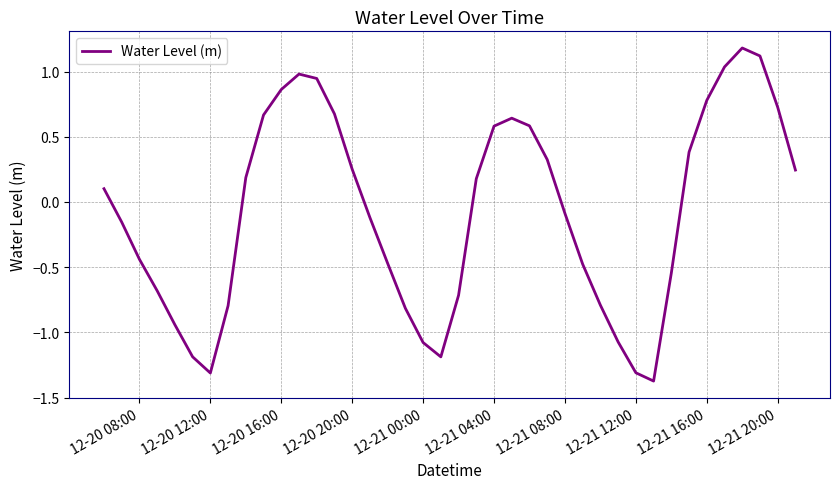

What is the difference between the maximum and minimum values?

2.6